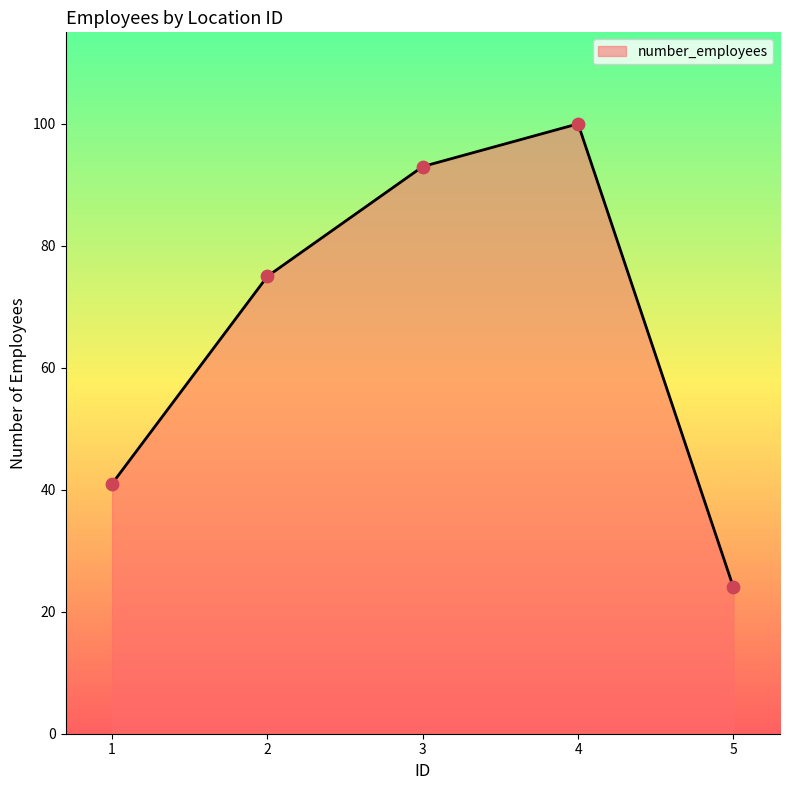

Between 1 and 3, which is larger?

3